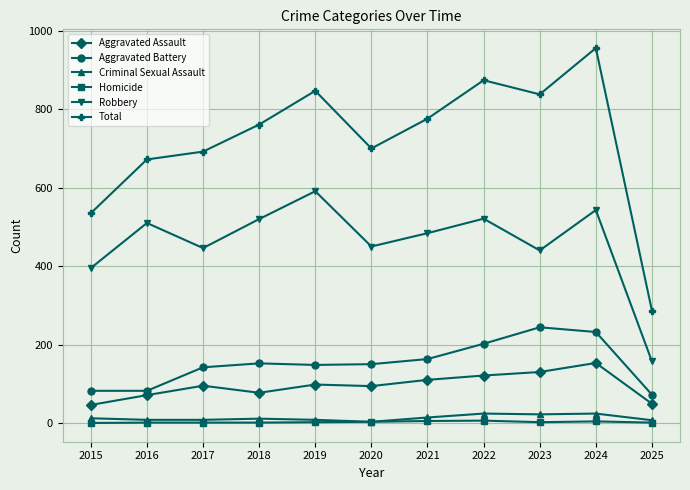

How many categories are shown in the chart?

11